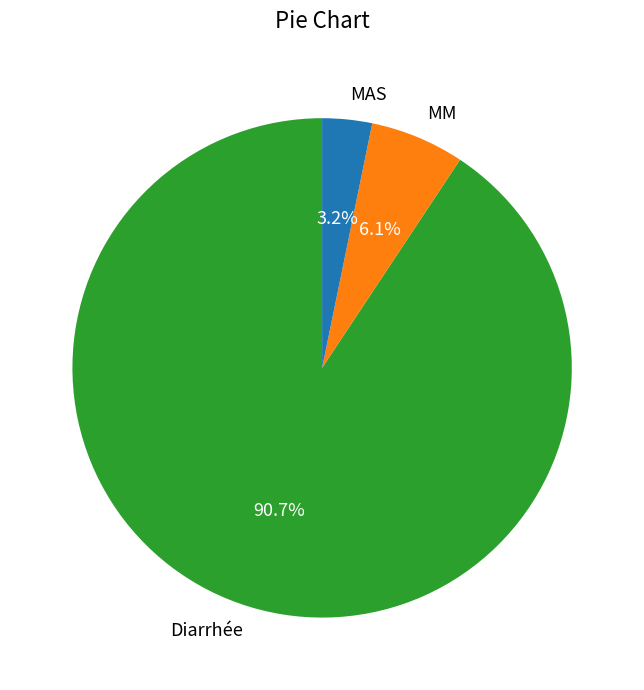

Which slice represents more than half of the pie?

Diarrhée